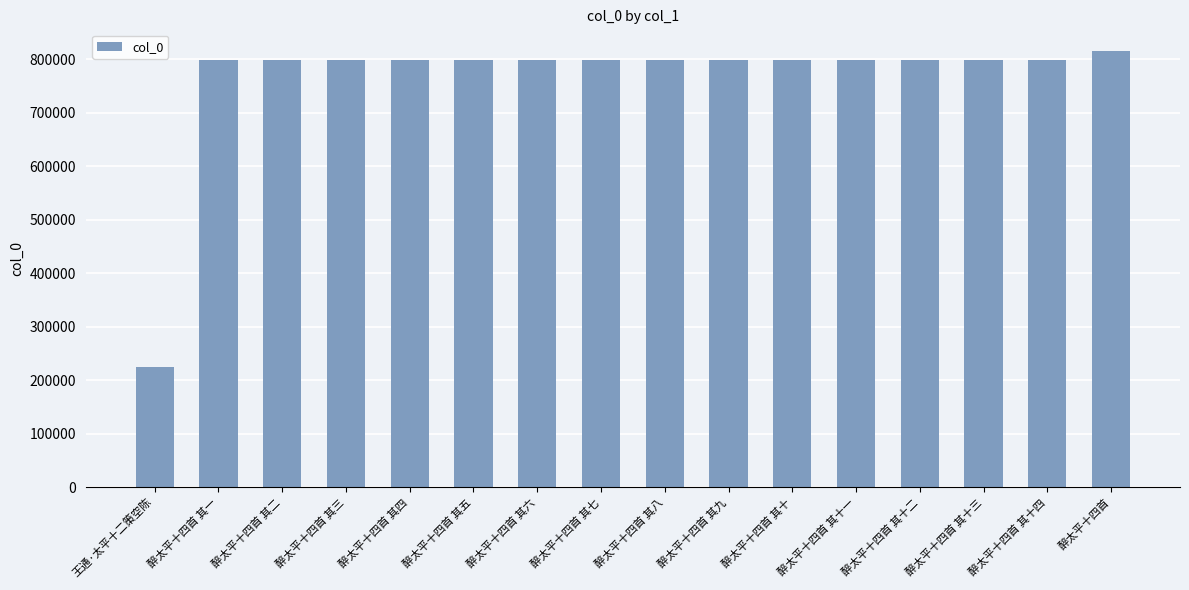

What is the difference between the maximum and minimum values?

591000